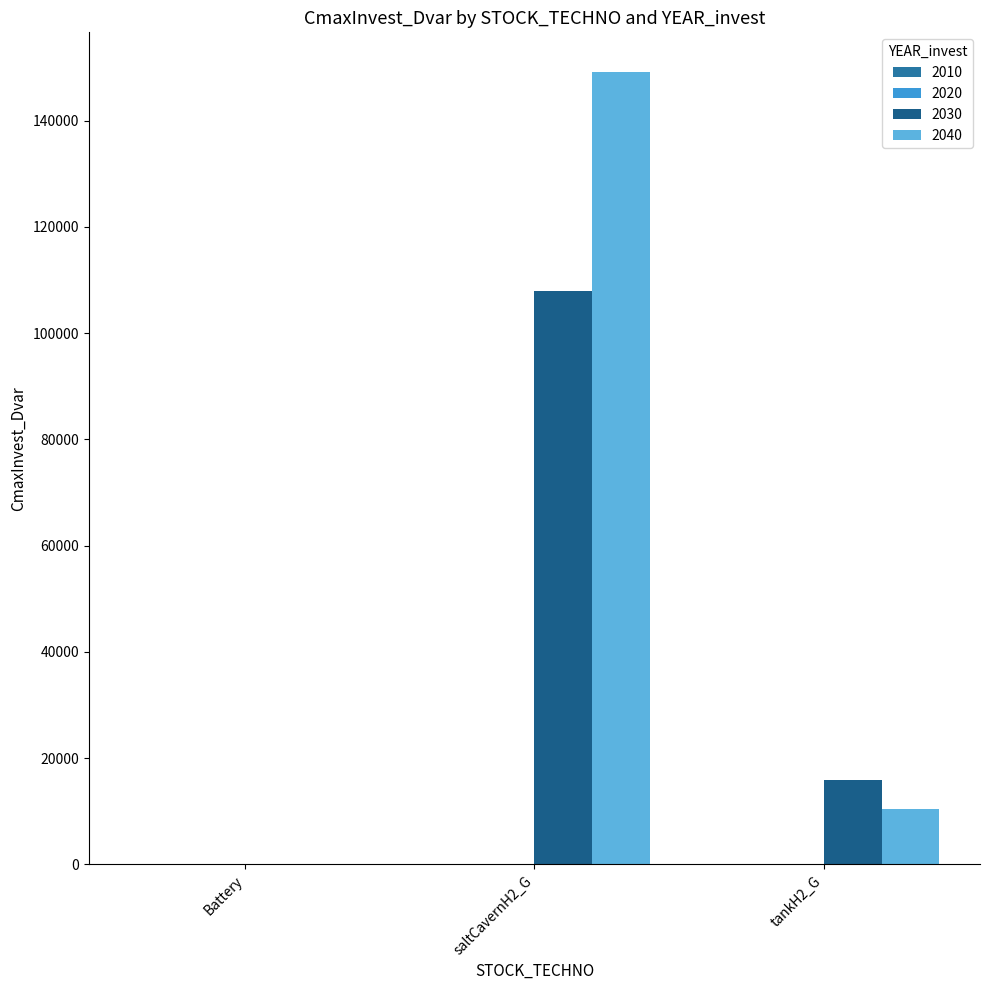

Which category has the lowest value in the 2040 series?

Battery